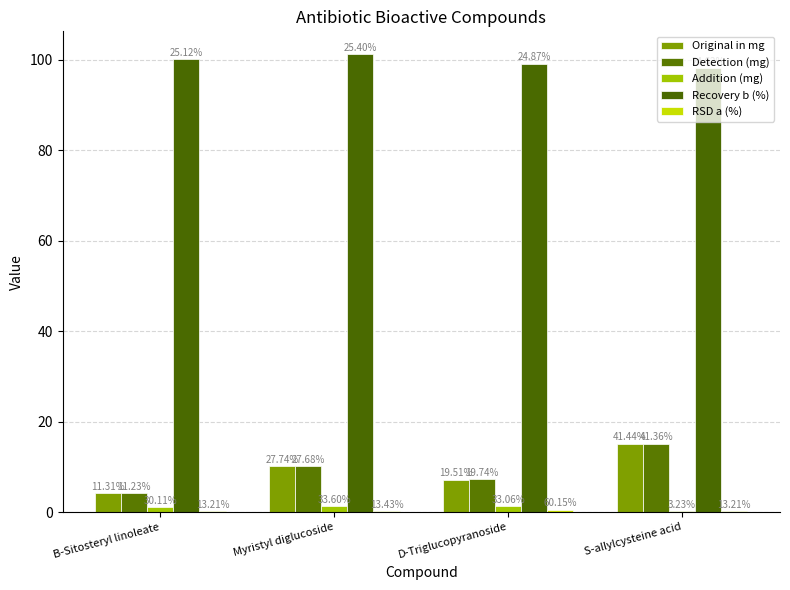

What position from the left is S-allylcysteine acid?

4